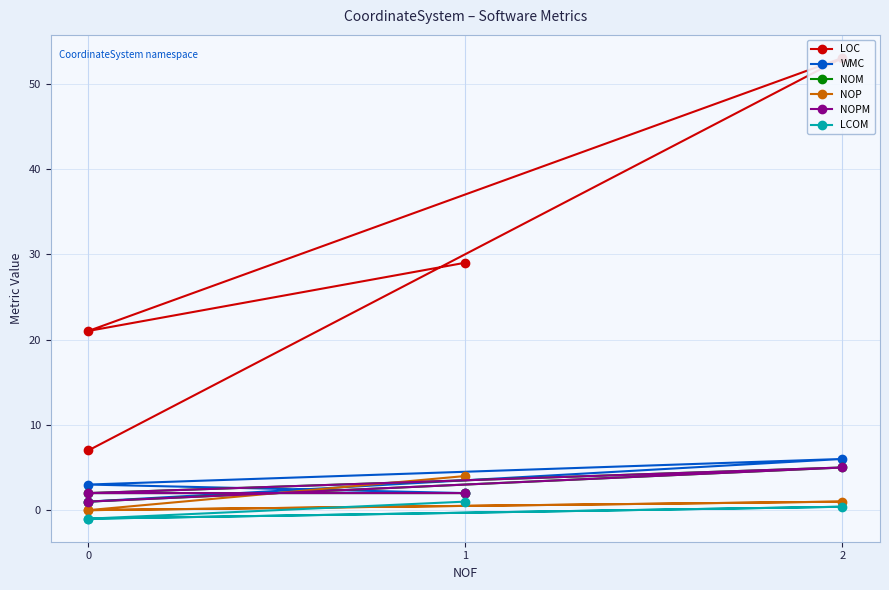

Where does the WMC series first go above 3?

2